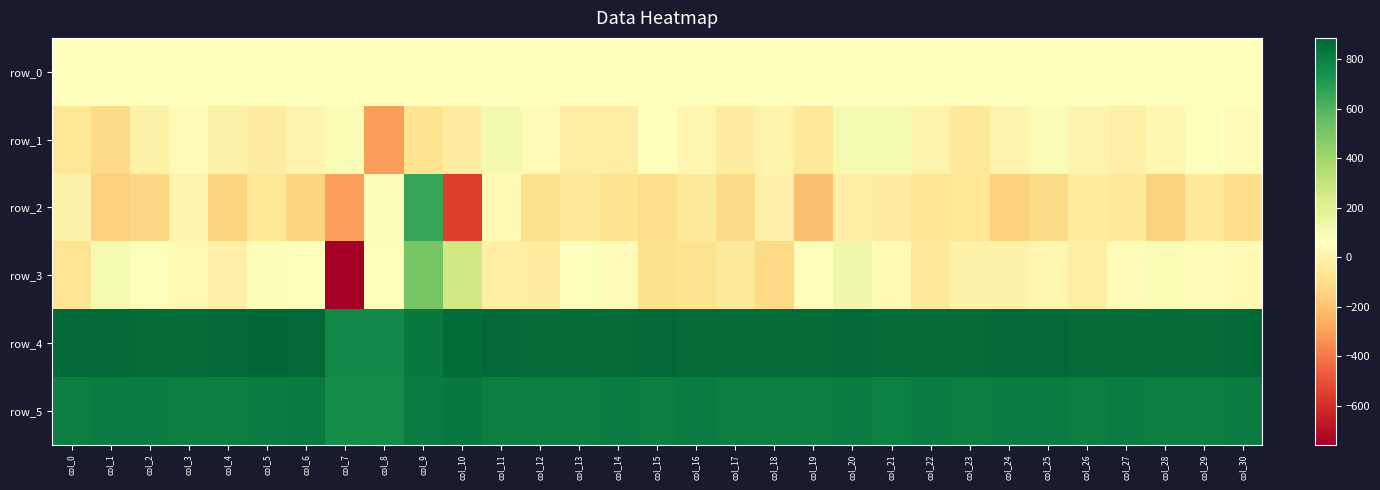

Reading right to left, list all the values displayed in this chart.

row_0: col_30=71.1	col_29=71.0	col_28=71.0	col_27=71.0	col_26=70.9	col_25=70.9	col_24=70.8	col_23=70.8	col_22=70.7	col_21=70.7	col_20=70.6	col_19=70.6	col_18=70.6	col_17=70.5	col_16=70.4	col_15=70.4	col_14=70.4	col_13=70.3	col_12=70.2	col_11=70.2	col_10=70.2	col_9=70.1	col_8=70.1	col_7=70.0	col_6=70.0	col_5=69.9	col_4=69.9	col_3=69.8	col_2=69.8	col_1=69.7	col_0=69.7
row_1: col_30=51.0	col_29=74.0	col_28=21.0	col_27=-6.0	col_26=9.0	col_25=88.0	col_24=13.0	col_23=-51.0	col_22=6.0	col_21=108.0	col_20=108.0	col_19=-46.0	col_18=6.0	col_17=-30.0	col_16=15.0	col_15=62.0	col_14=-22.0	col_13=-20.0	col_12=43.0	col_11=111.0	col_10=-28.0	col_9=-78.0	col_8=-304.0	col_7=93.0	col_6=12.0	col_5=-28.0	col_4=-3.0	col_3=52.0	col_2=-1.0	col_1=-111.0	col_0=-59.0
row_2: col_30=-103.0	col_29=-52.0	col_28=-142.0	col_27=-51.0	col_26=-34.0	col_25=-109.0	col_24=-150.0	col_23=-59.0	col_22=-71.0	col_21=-26.0	col_20=-20.0	col_19=-204.0	col_18=-12.0	col_17=-112.0	col_16=-44.0	col_15=-98.0	col_14=-77.0	col_13=-46.0	col_12=-90.0	col_11=29.0	col_10=-554.0	col_9=657.0	col_8=84.0	col_7=-297.0	col_6=-133.0	col_5=-61.0	col_4=-128.0	col_3=12.0	col_2=-124.0	col_1=-147.0	col_0=-4.0
row_3: col_30=35.0	col_29=43.0	col_28=94.0	col_27=40.0	col_26=-20.0	col_25=17.0	col_24=-1.0	col_23=-2.0	col_22=-46.0	col_21=38.0	col_20=127.0	col_19=54.0	col_18=-119.0	col_17=-44.0	col_16=-81.0	col_15=-94.0	col_14=45.0	col_13=76.0	col_12=-25.0	col_11=-17.0	col_10=260.0	col_9=514.0	col_8=73.0	col_7=-757.0	col_6=73.0	col_5=83.0	col_4=-7.0	col_3=31.0	col_2=74.0	col_1=105.0	col_0=-71.0
row_4: col_30=877.0	col_29=871.0	col_28=870.0	col_27=871.0	col_26=870.0	col_25=875.0	col_24=875.0	col_23=869.0	col_22=870.0	col_21=874.0	col_20=875.0	col_19=869.0	col_18=870.0	col_17=871.0	col_16=868.0	col_15=876.0	col_14=872.0	col_13=873.0	col_12=872.0	col_11=876.0	col_10=867.0	col_9=826.0	col_8=766.0	col_7=765.0	col_6=876.0	col_5=887.0	col_4=877.0	col_3=870.0	col_2=871.0	col_1=879.0	col_0=875.0
row_5: col_30=812.0	col_29=806.0	col_28=804.0	col_27=812.0	col_26=806.0	col_25=811.0	col_24=812.0	col_23=807.0	col_22=813.0	col_21=803.0	col_20=815.0	col_19=804.0	col_18=807.0	col_17=807.0	col_16=810.0	col_15=804.0	col_14=812.0	col_13=805.0	col_12=807.0	col_11=809.0	col_10=823.0	col_9=812.0	col_8=761.0	col_7=756.0	col_6=819.0	col_5=813.0	col_4=808.0	col_3=805.0	col_2=810.0	col_1=810.0	col_0=807.0